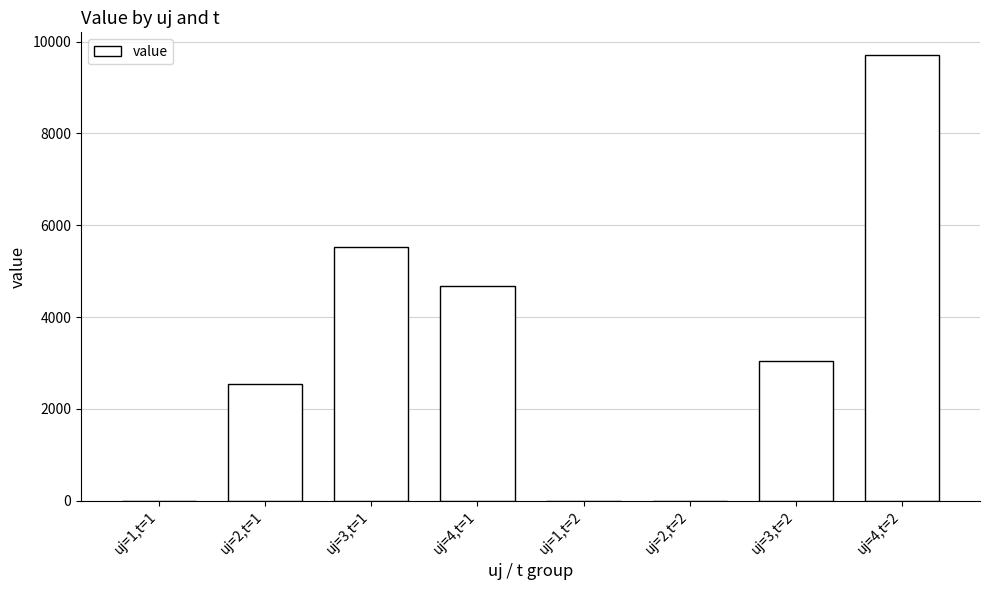

Between uj=1,t=2 and uj=3,t=2, which is larger?

uj=3,t=2